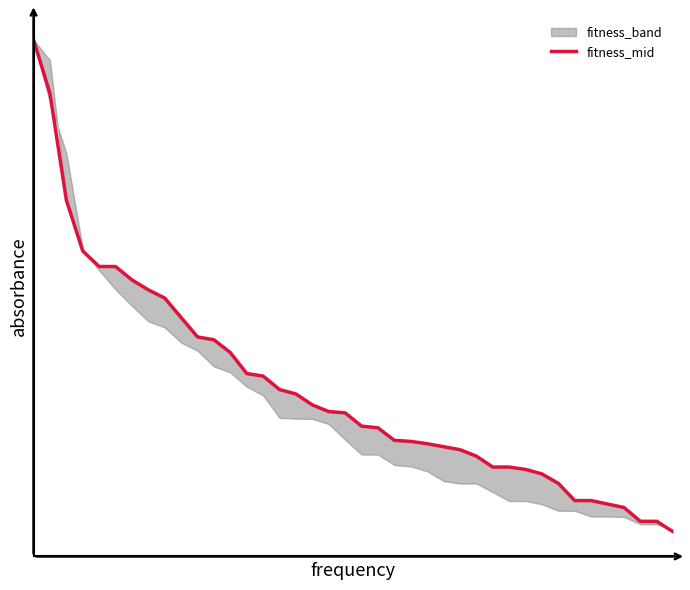

Rank the categories by value from lowest to highest.

39, 37, 38, 36, 35, 33, 34, 32, 31, 30, 28, 29, 27, 26, 25, 24, 23, 22, 21, 20, 19, 18, 17, 16, 15, 14, 13, 12, 11, 10, 9, 8, 7, 6, 4, 5, 3, 2, 1, 0